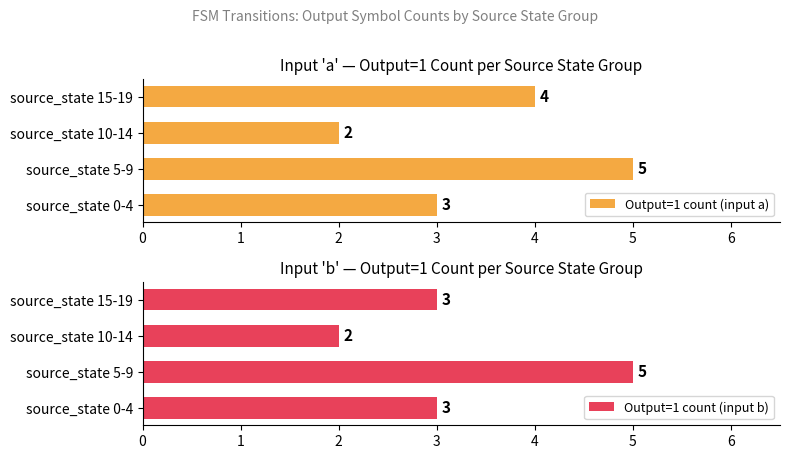

Rank the categories by Output=1 count (input a) value from lowest to highest.

source_state 10-14, source_state 0-4, source_state 15-19, source_state 5-9